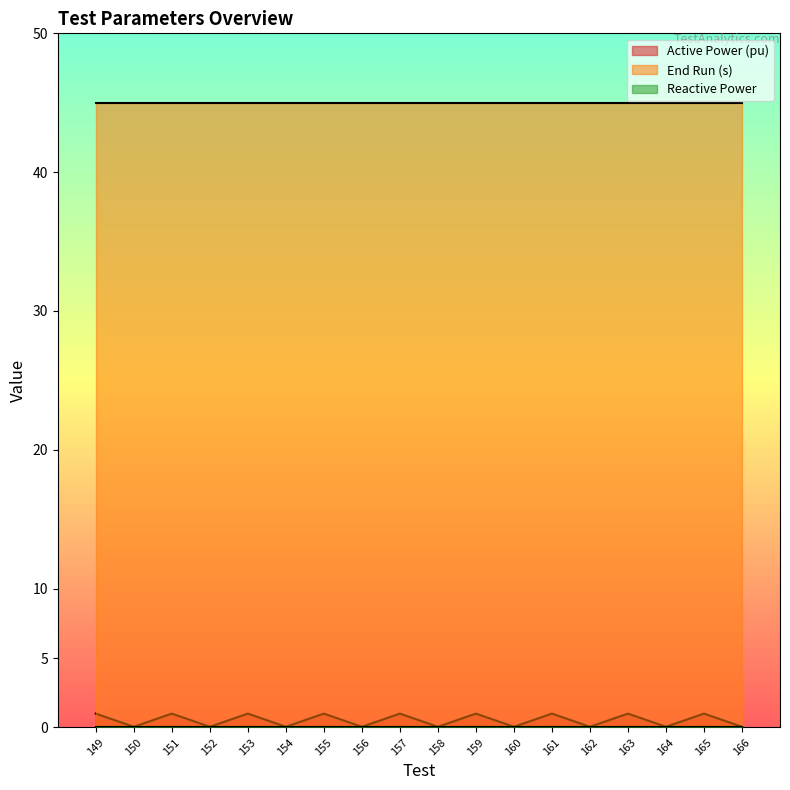

What is the sum of the Active Power (pu) values at 164 and 165?

1.1